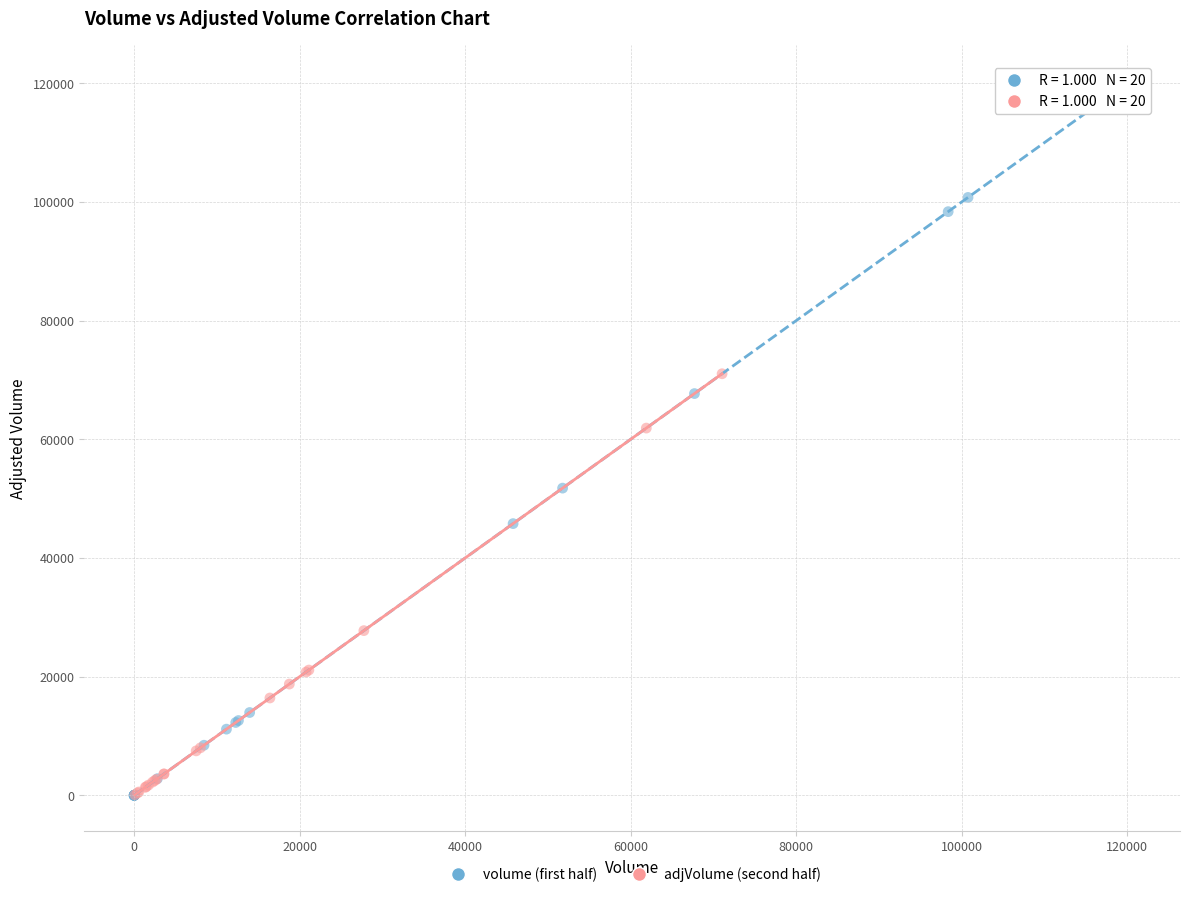

Which series has the widest spread of Y values?

volume (first half)